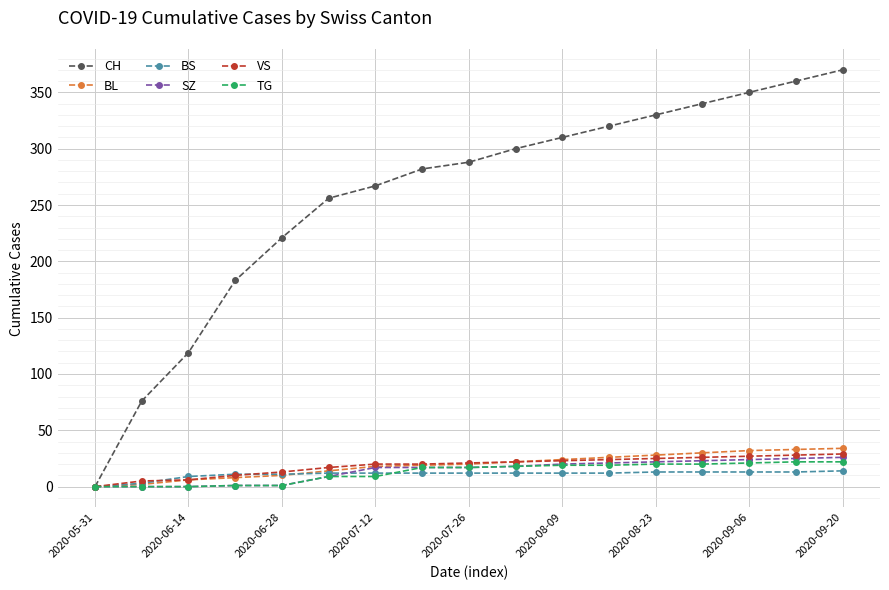

At how many categories does at least one series exceed 125?

14